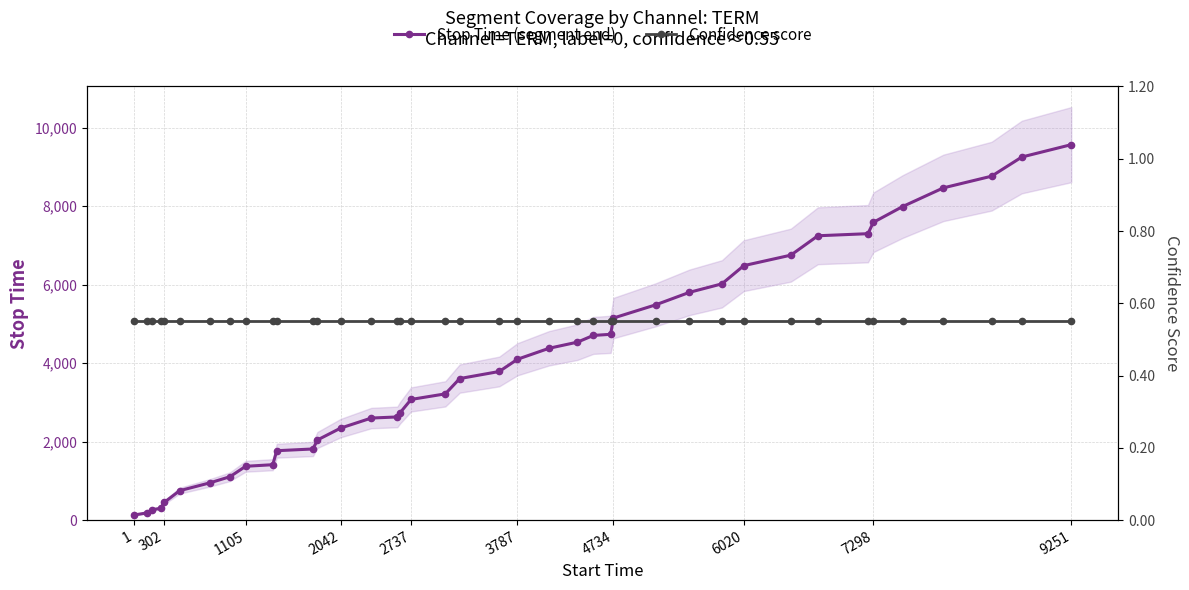

What is the sum of all Confidence score values?

22.0